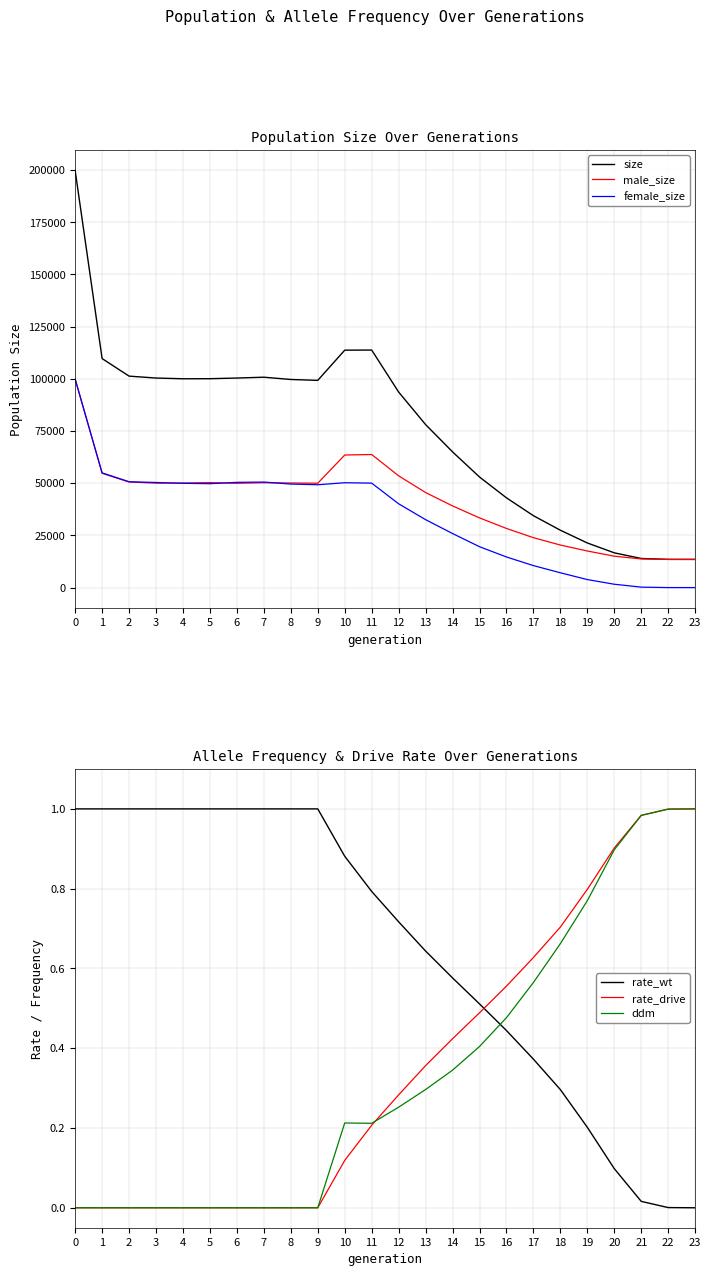

What are all the series names shown in the legend?

size, male_size, female_size, rate_wt, rate_drive, ddm